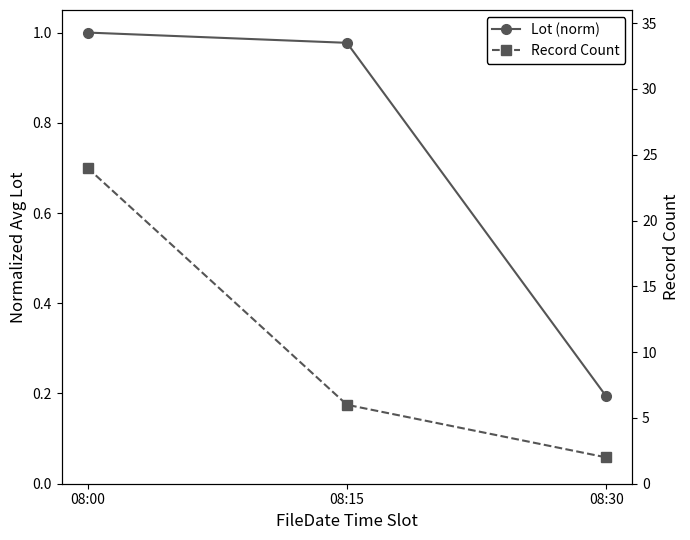

What is the difference between the second highest and minimum values in the Record Count series?

4.0